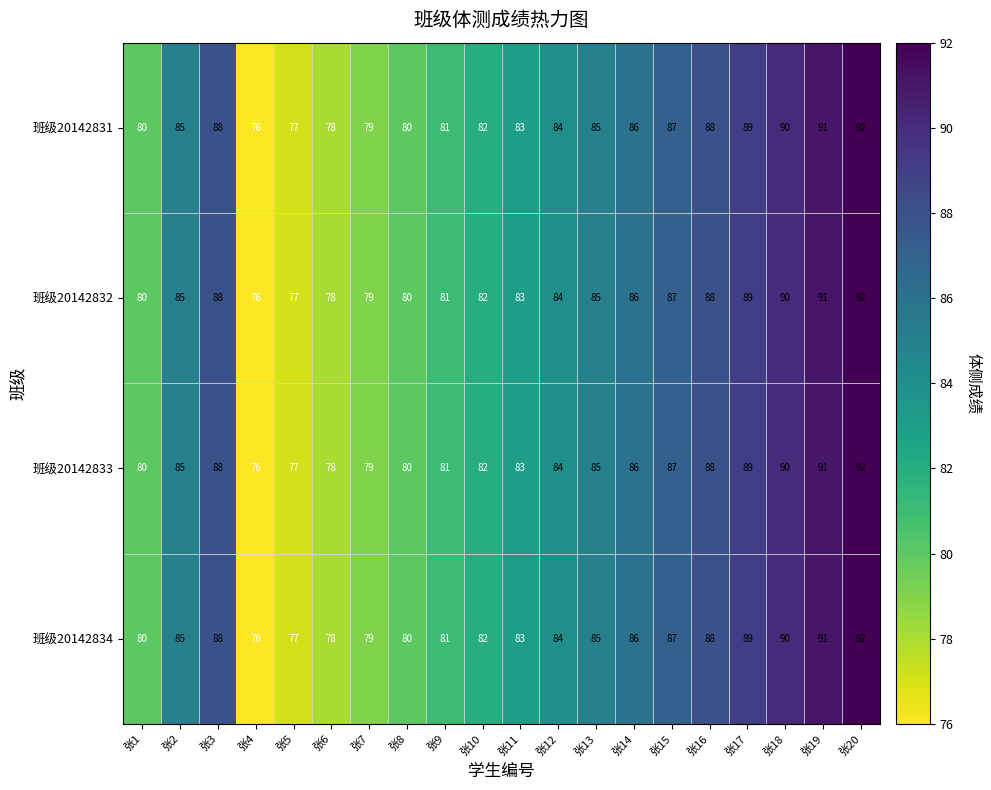

What value does the 班级20142834 series have at 张19, to the nearest 5?

90